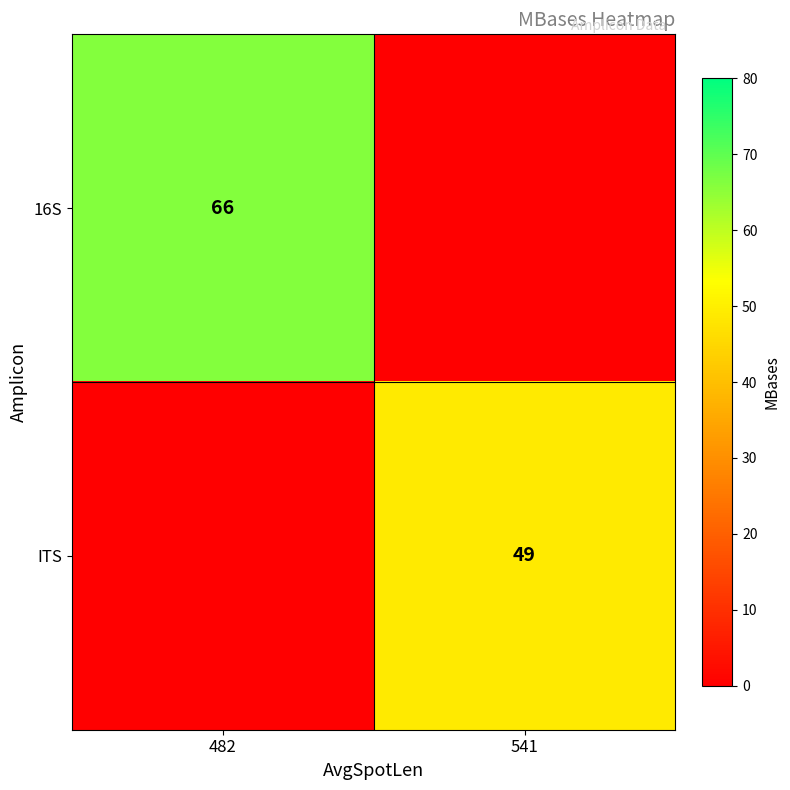

True or false: ITS has a value of 87 at 541.

False